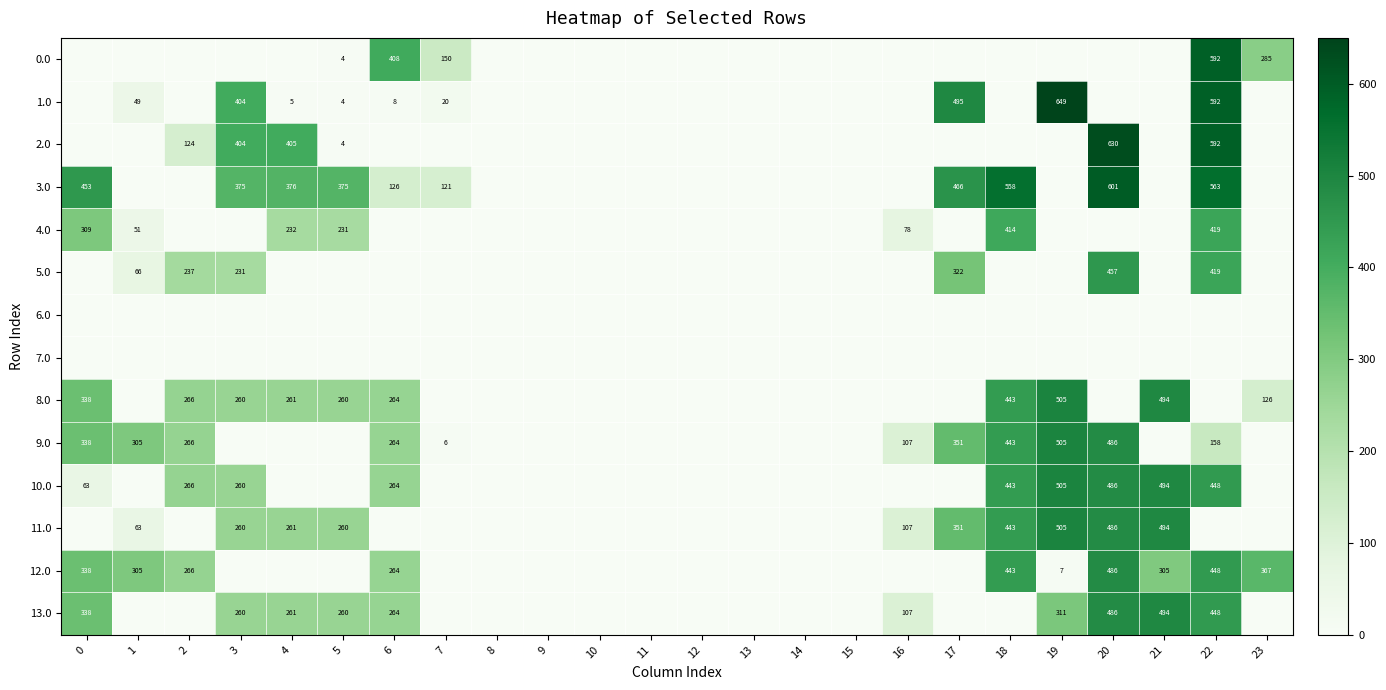

The 0.0 series shows 89 at 6. True or false?

False